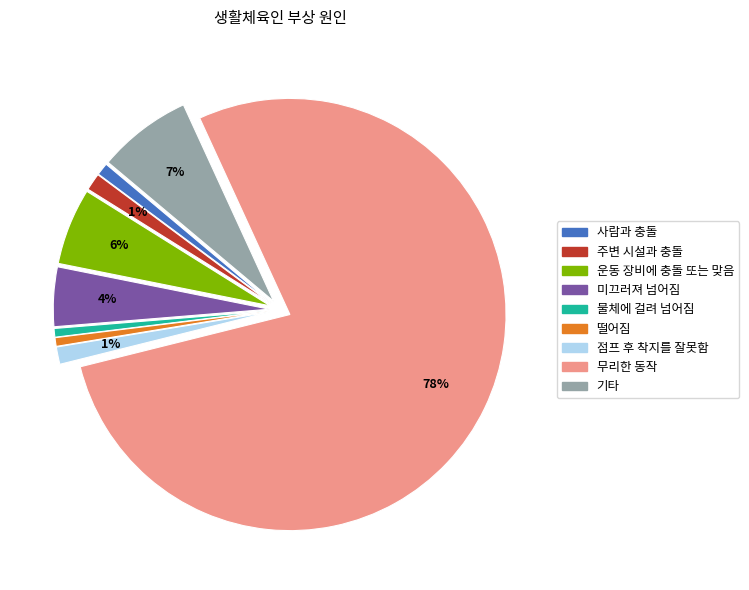

To the nearest percent, what percentage of the pie is 무리한 동작?

78%